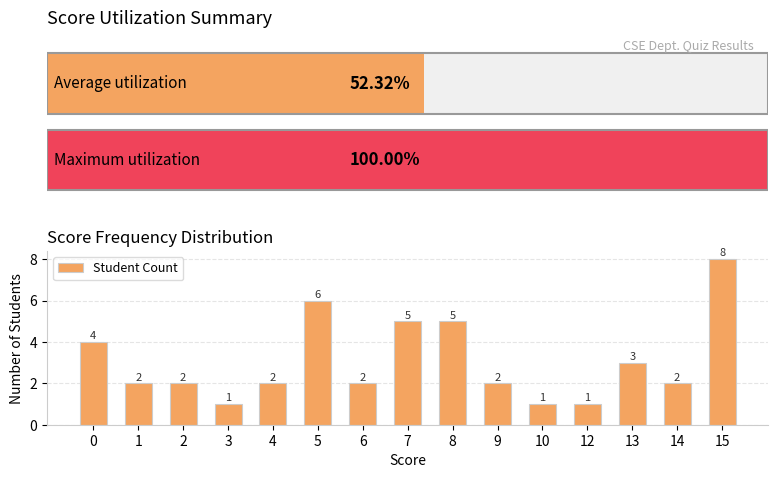

What is the difference between the maximum and second lowest values?

7